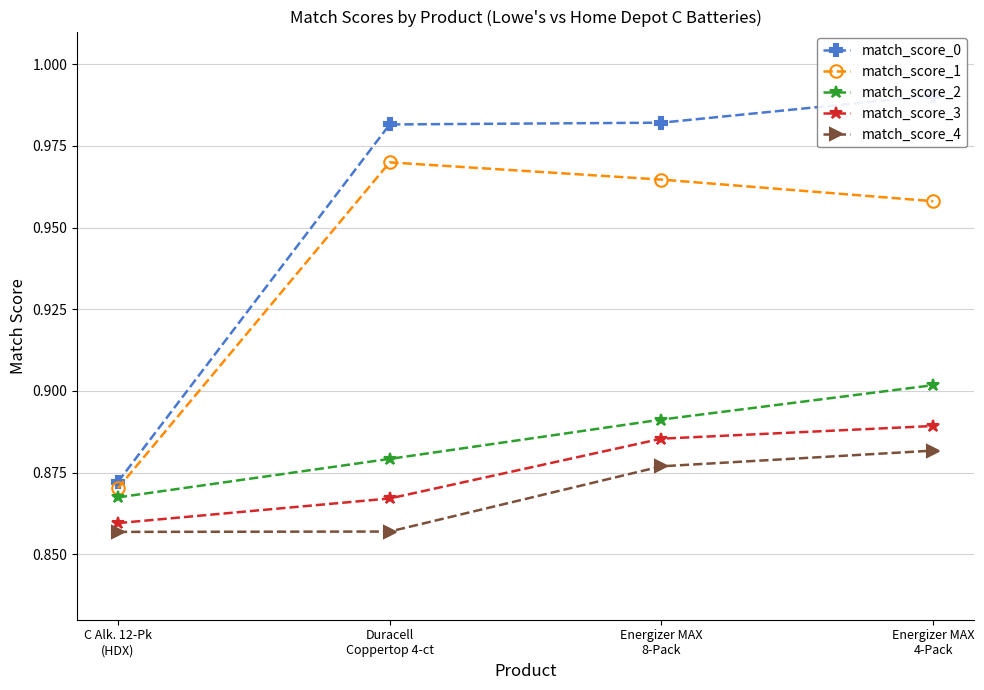

What is the label of the 1st point from the right?

Energizer MAX
4-Pack